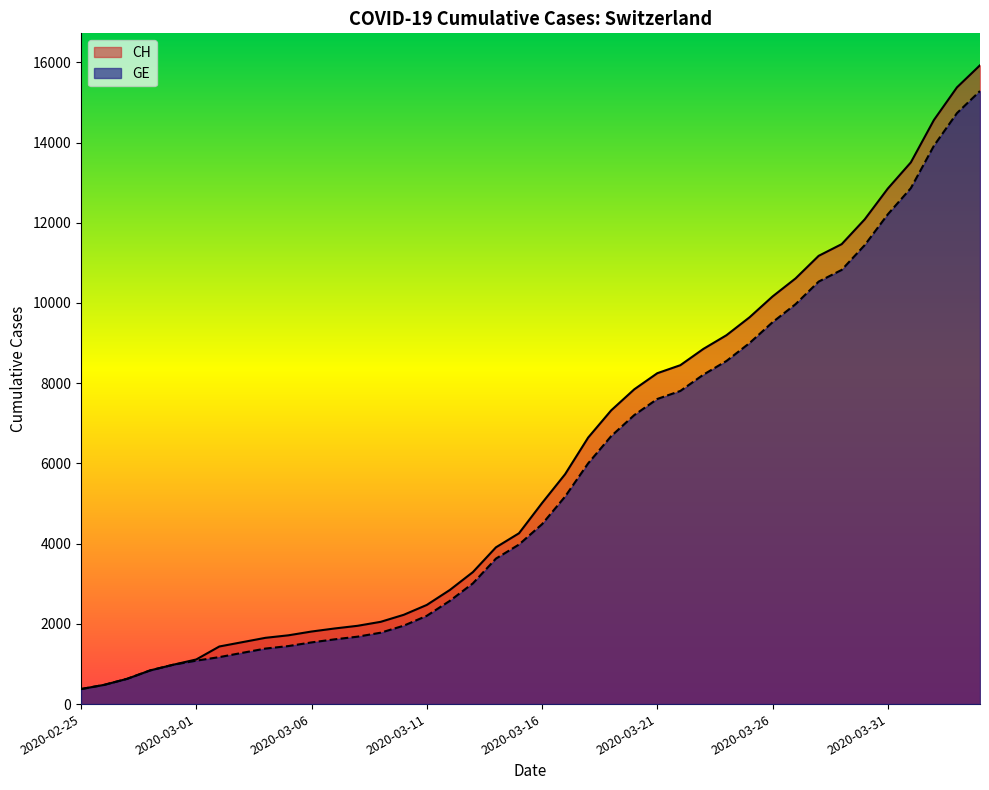

The CH series shows 3908 at 2020-03-14. True or false?

True